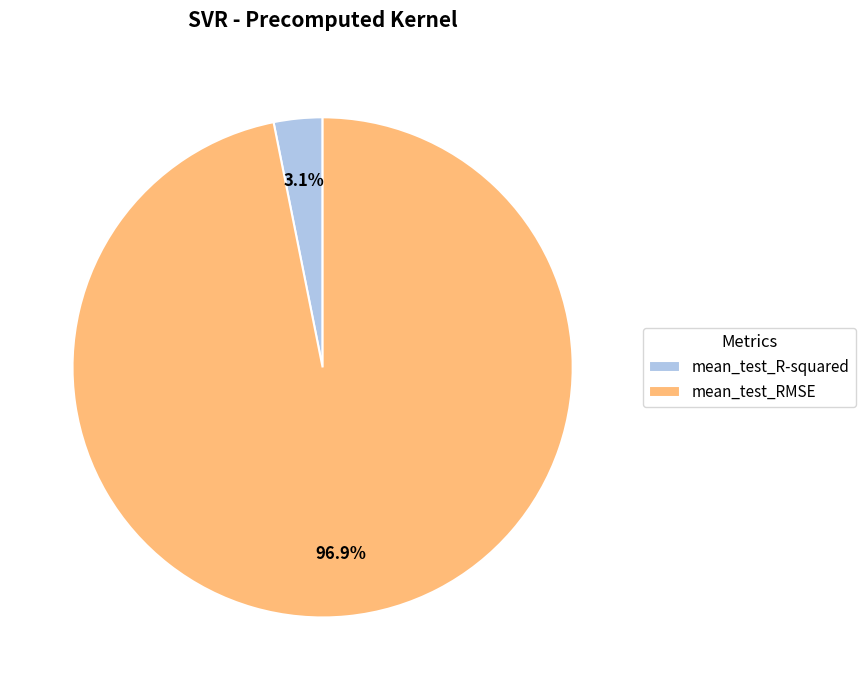

How many segments does this pie chart have?

2